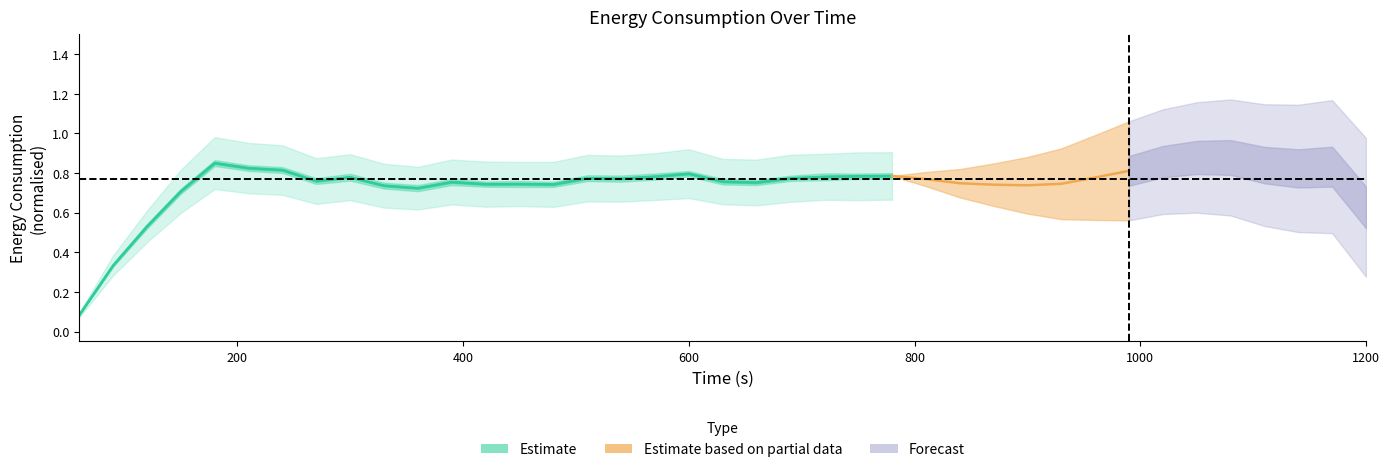

True or false: the data shows 0.5 at 200.

False